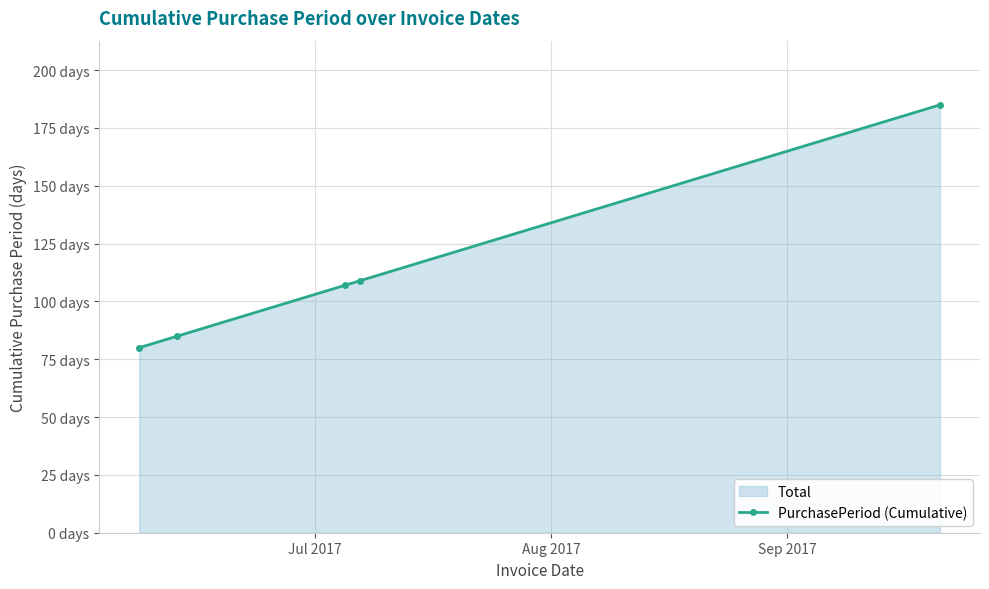

Reading left to right, what are all the values shown in this chart?

80	85	107	109	185